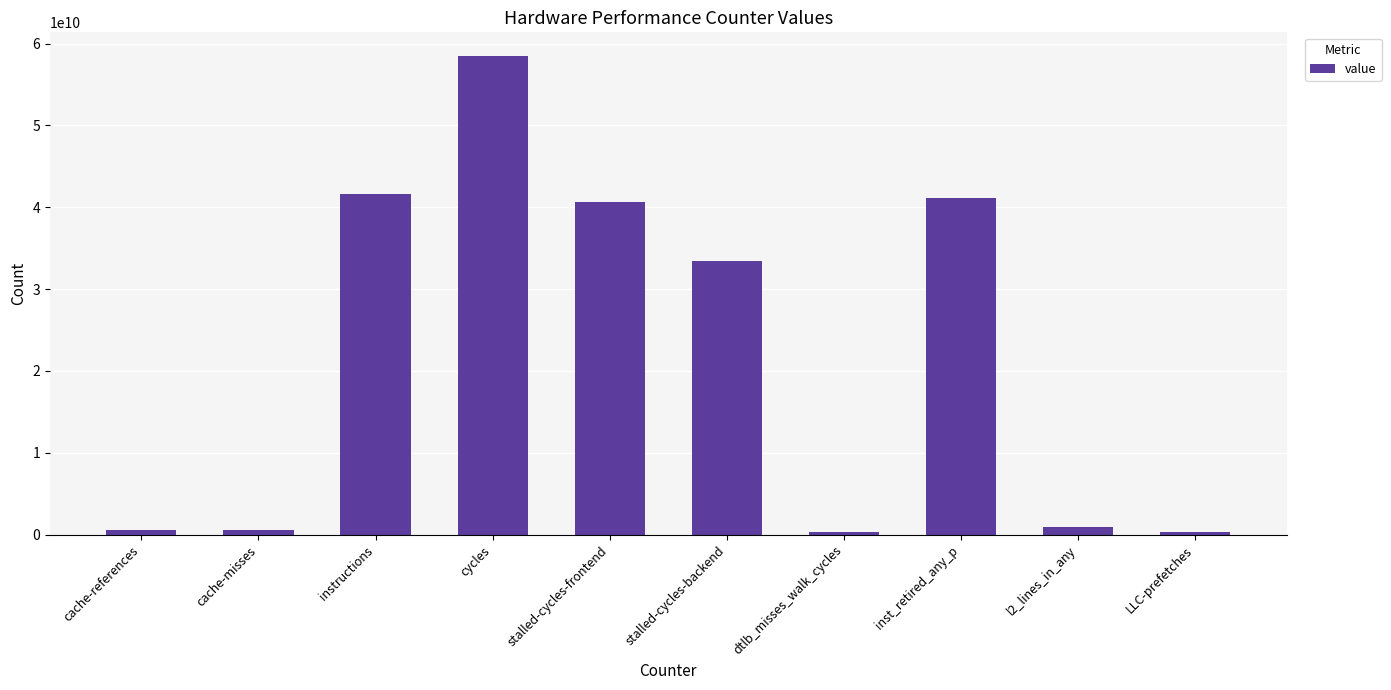

What is the label of the 4th bar from the left?

cycles